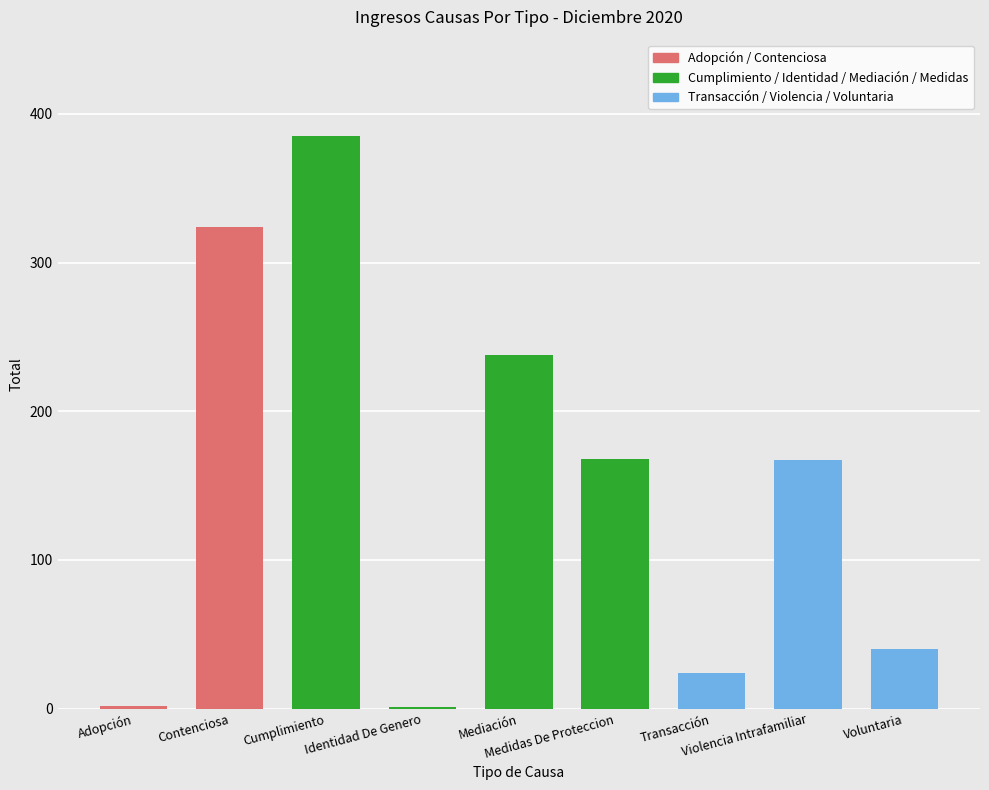

What is the sum of all values?

1349